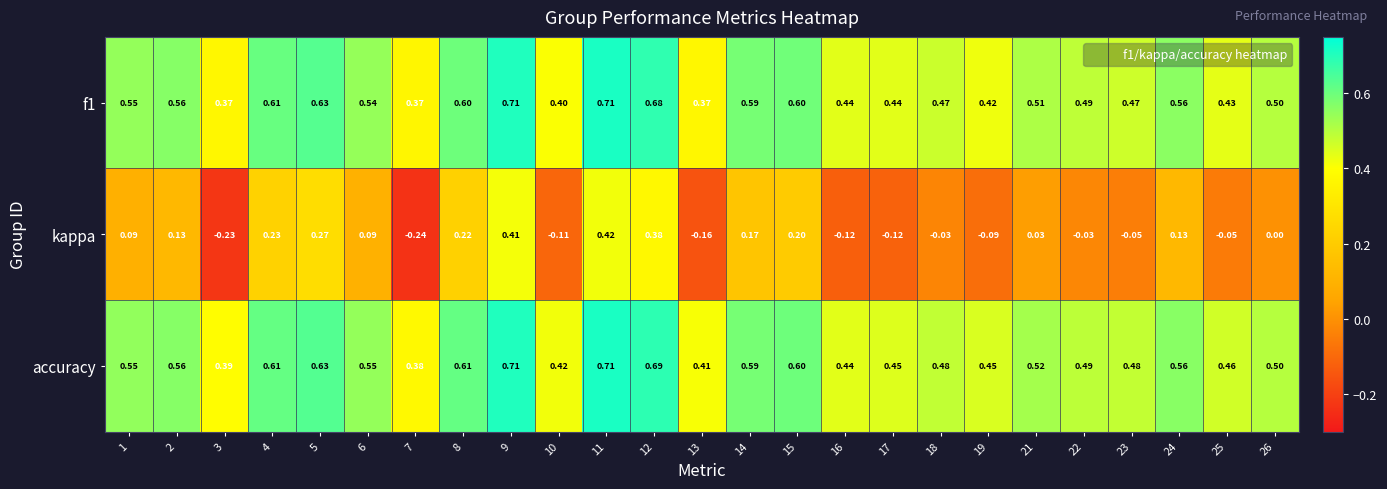

What is the difference between the highest and lowest values at 16?

0.6